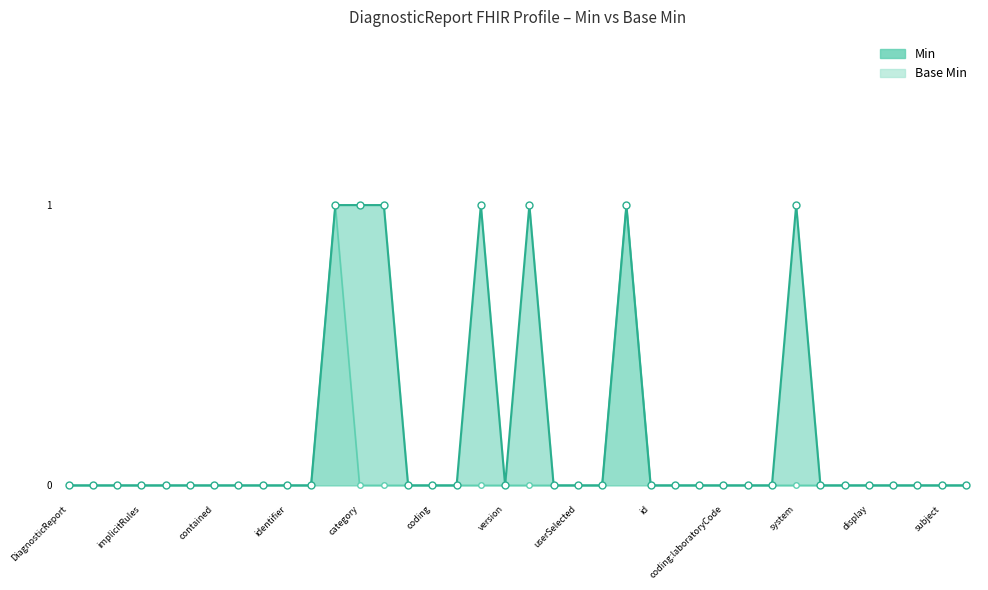

Which has a higher value, display or id?

display